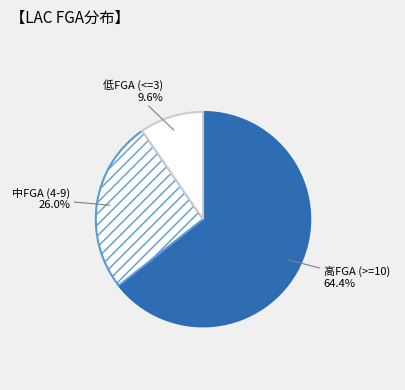

Is there any slice that represents more than half of the pie?

Yes